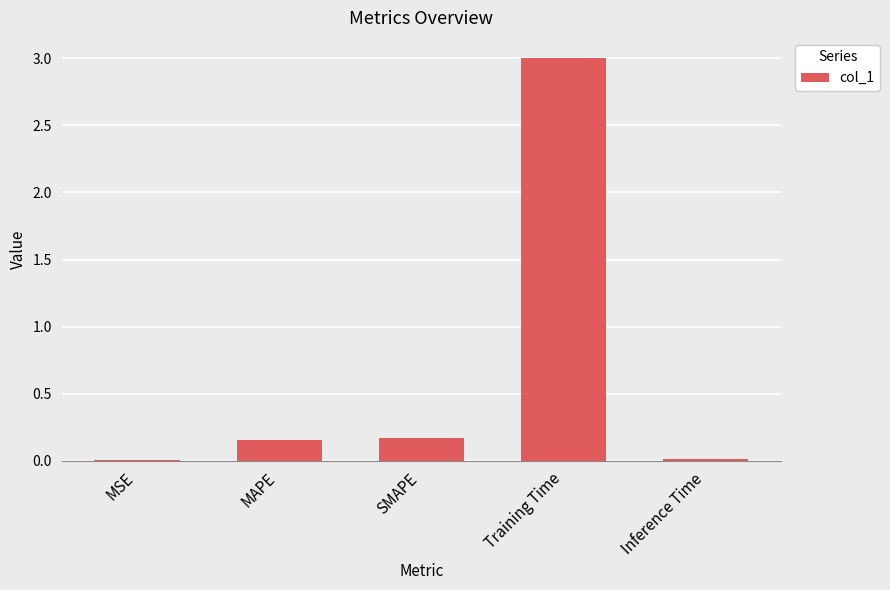

Is it true that the value at SMAPE is 0.3?

False